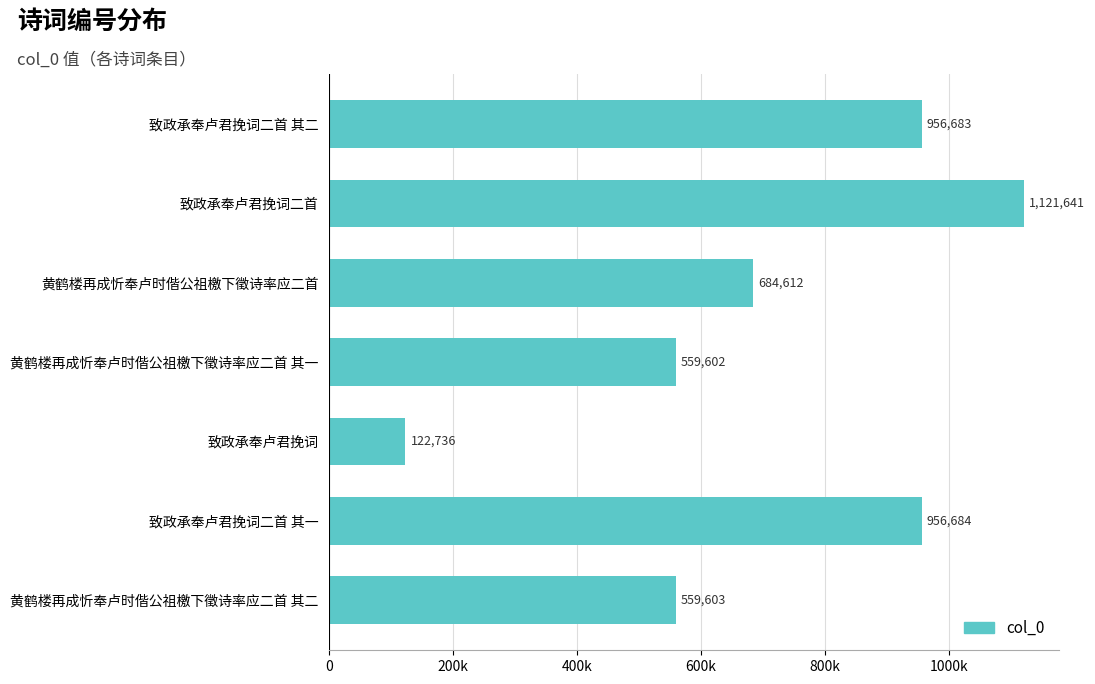

List the labels in order of value, largest first.

致政承奉卢君挽词二首, 致政承奉卢君挽词二首 其一, 致政承奉卢君挽词二首 其二, 黄鹤楼再成忻奉卢时偕公祖檄下徵诗率应二首, 黄鹤楼再成忻奉卢时偕公祖檄下徵诗率应二首 其二, 黄鹤楼再成忻奉卢时偕公祖檄下徵诗率应二首 其一, 致政承奉卢君挽词